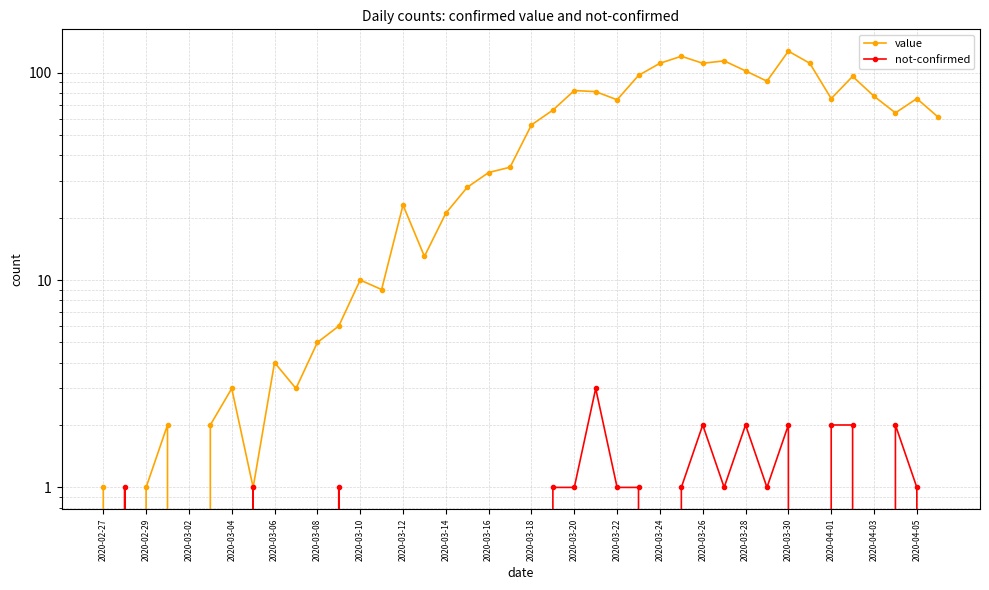

Which has a higher value, 2020-03-26 or 2020-03-02?

2020-03-26